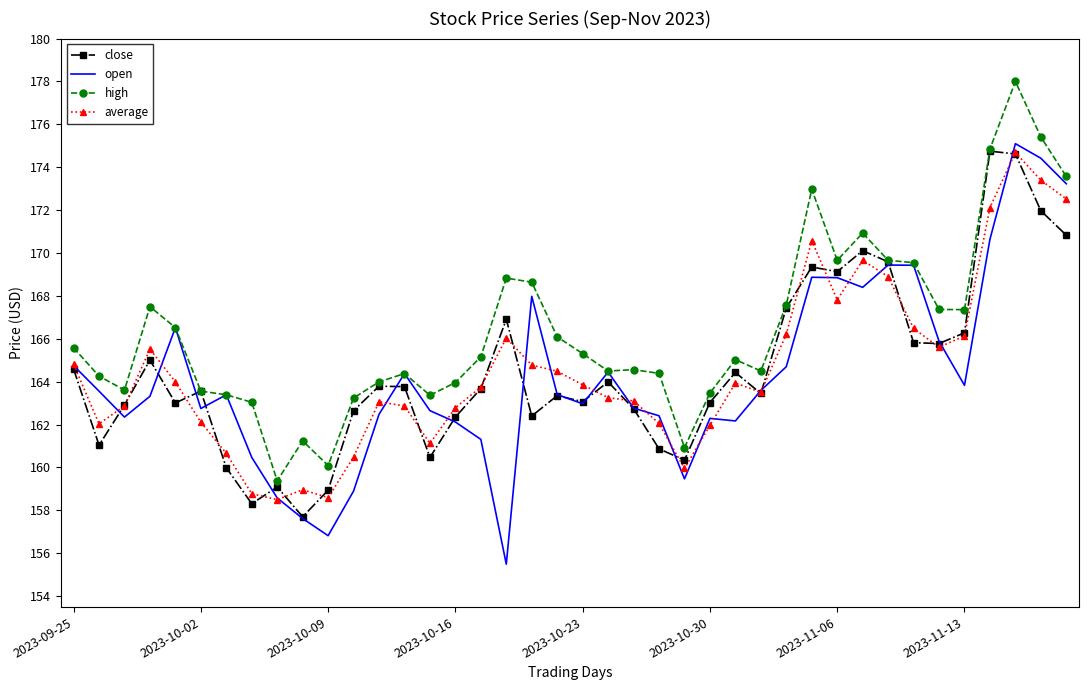

What is the minimum value shown in the chart?

155.5